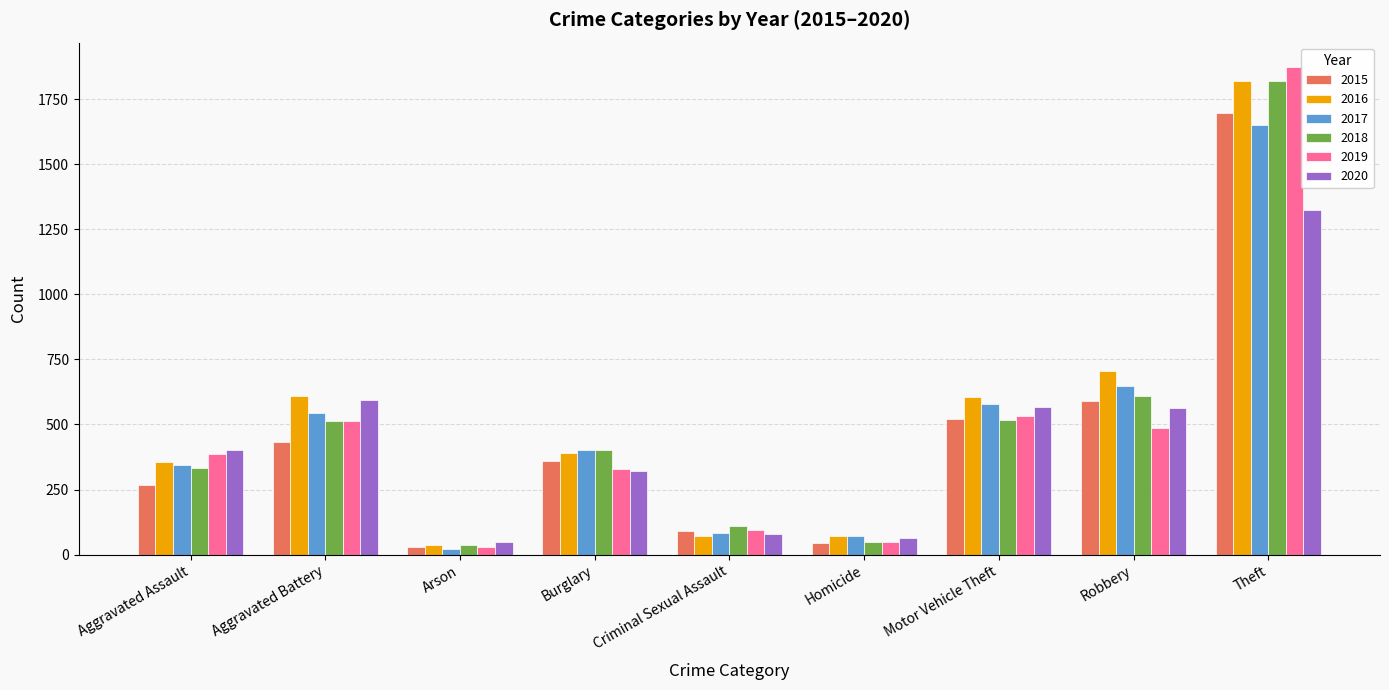

Are the bars grouped side by side (vs. stacked)?

Yes